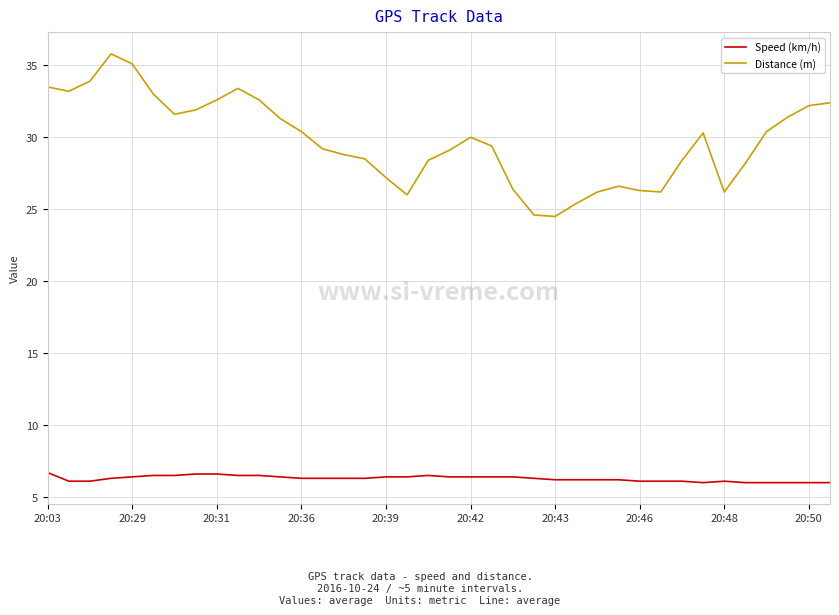

What is the maximum value shown in the chart?

35.8